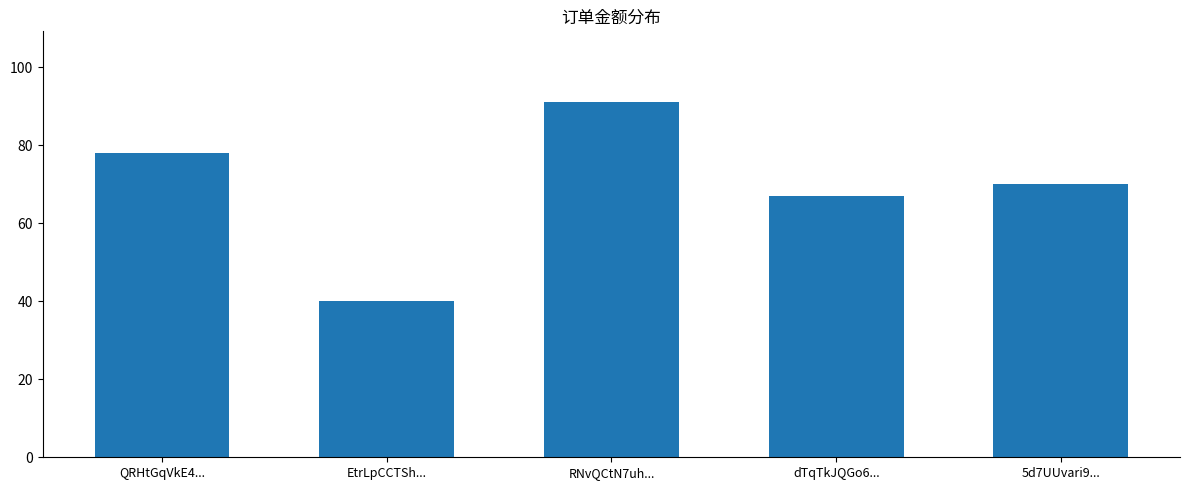

Reading right to left, extract all data points from this chart.

5d7UUvari9...=70	dTqTkJQGo6...=67	RNvQCtN7uh...=91	EtrLpCCTSh...=40	QRHtGqVkE4...=78